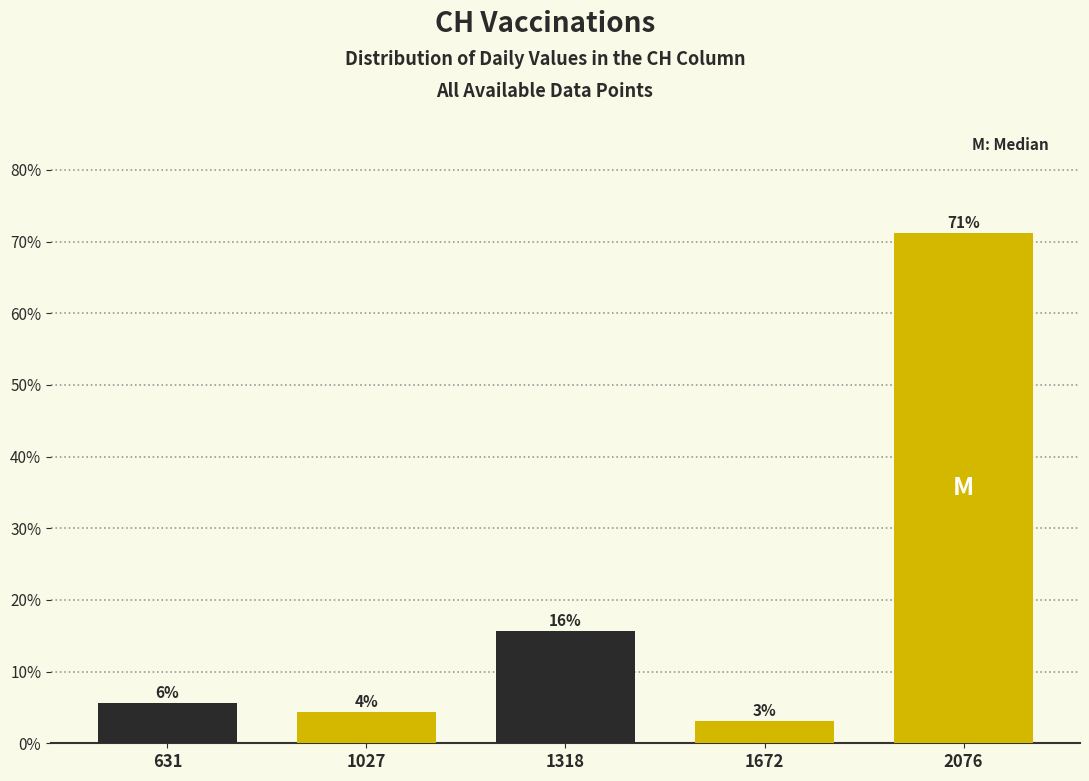

Are the bars horizontal?

No